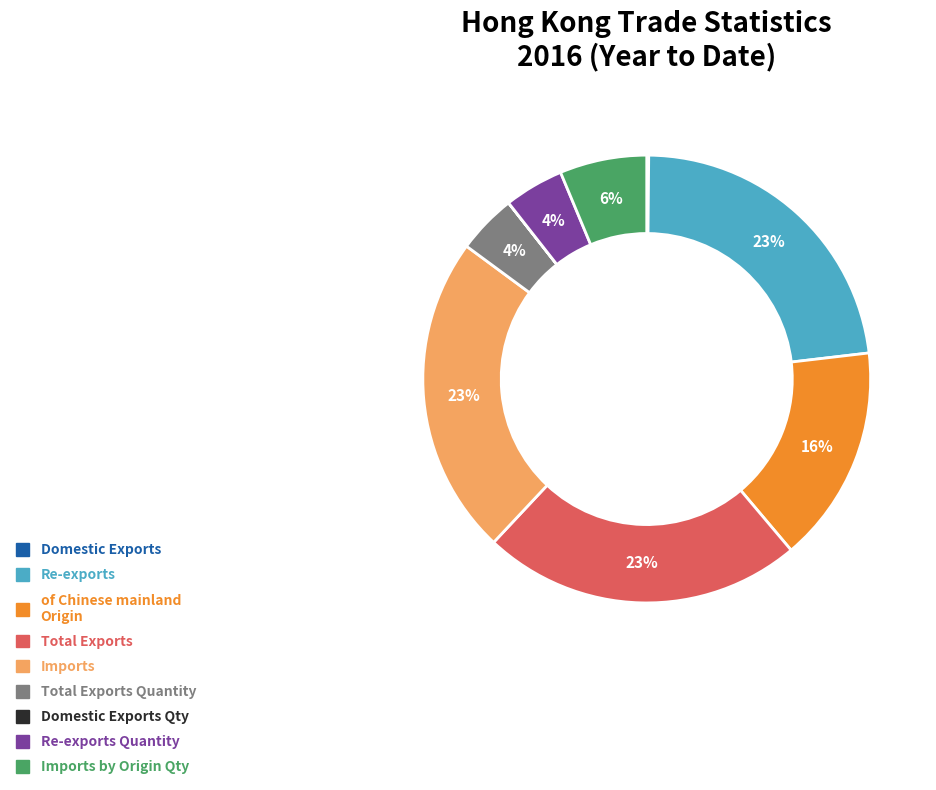

Is there a majority slice in this chart?

No